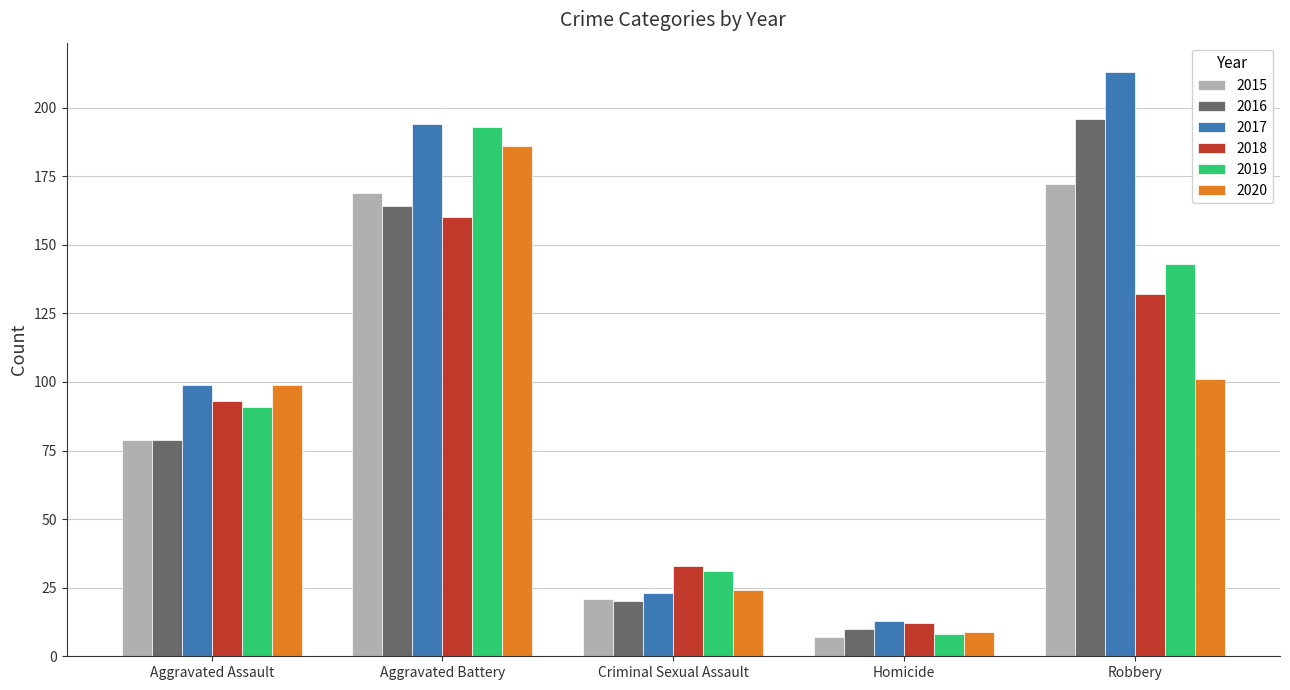

Is the value of 2018 at Aggravated Assault greater than the value of 2019 at Aggravated Battery?

No